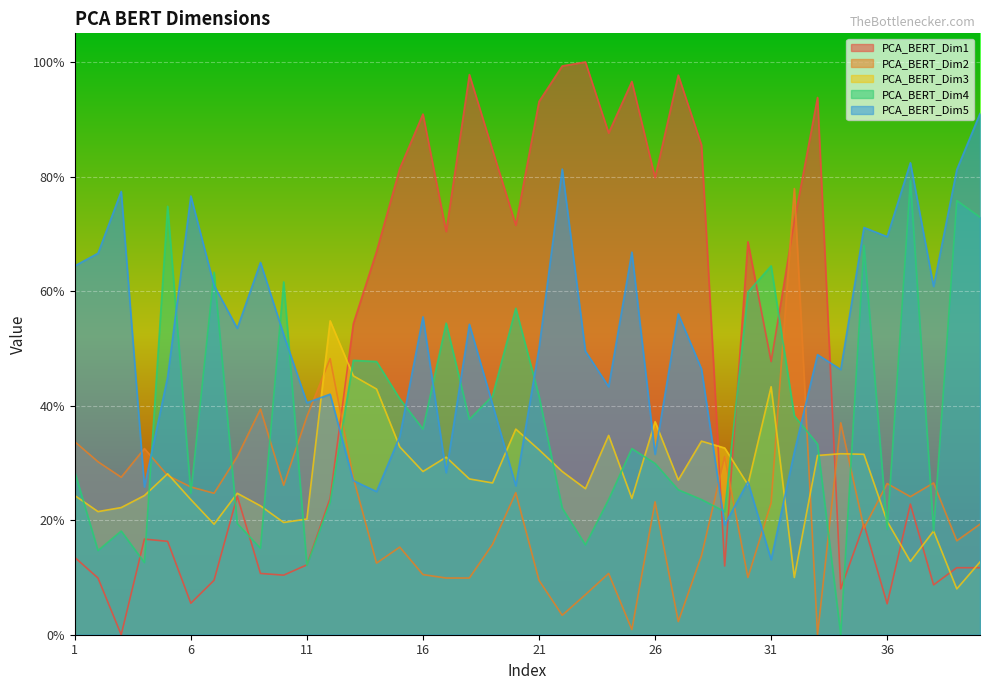

What is the sum of all PCA_BERT_Dim5 values?

20.3